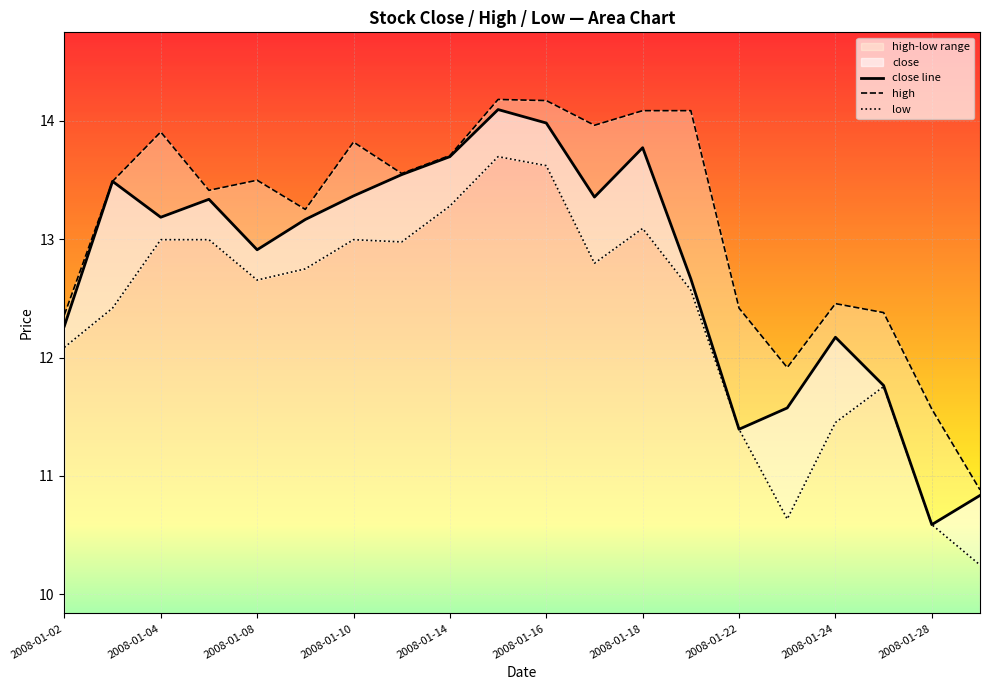

What is the smallest value displayed?

10.6